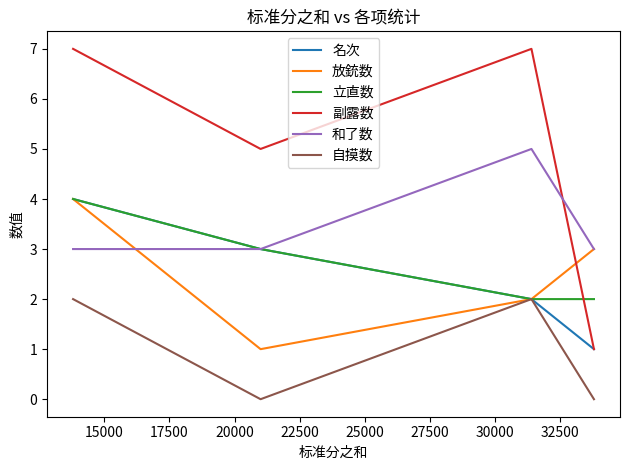

Is this an area chart (filled region under the line)?

No